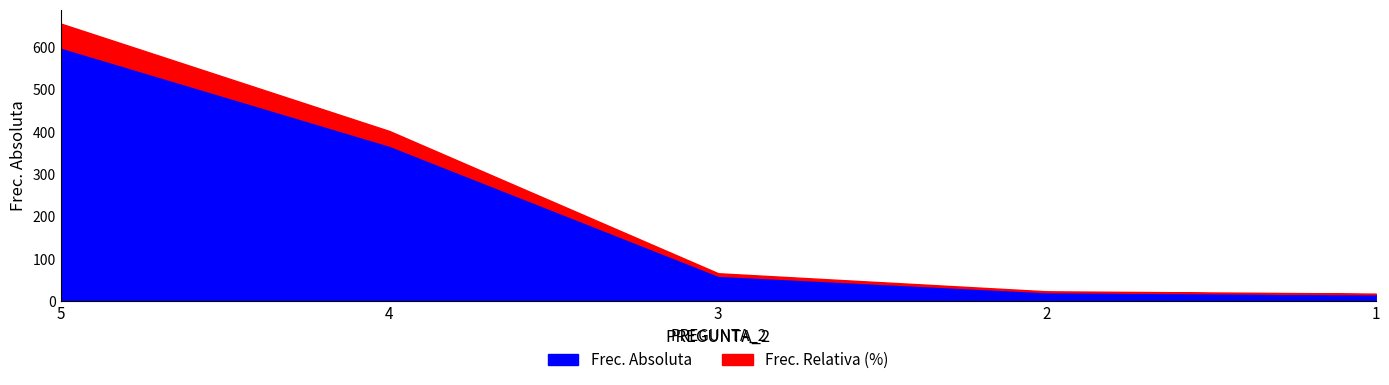

What is the maximum value for Frec. Absoluta?

599.0